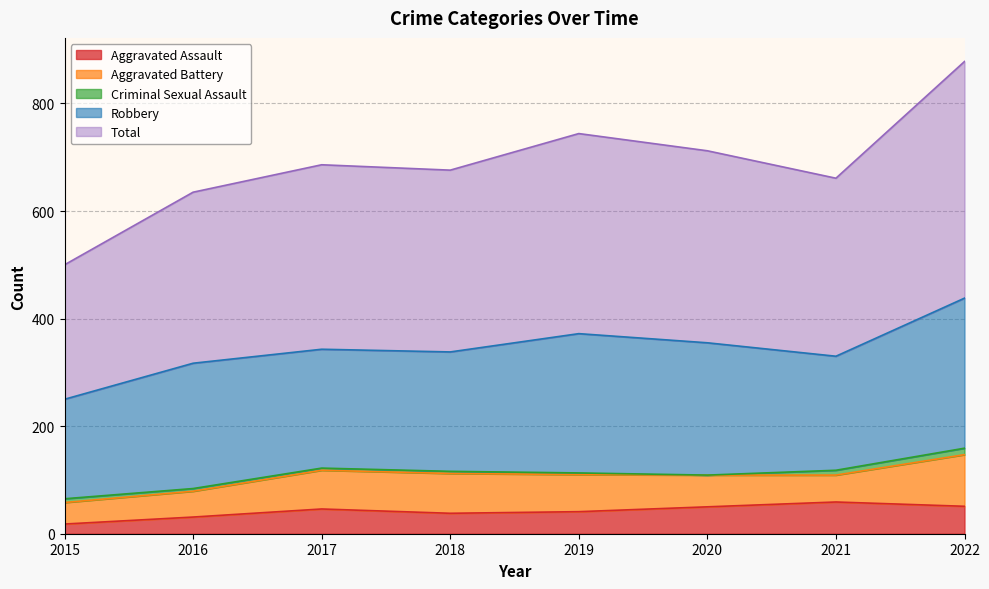

What is the value of the Criminal Sexual Assault point at the 1st from the left?

7